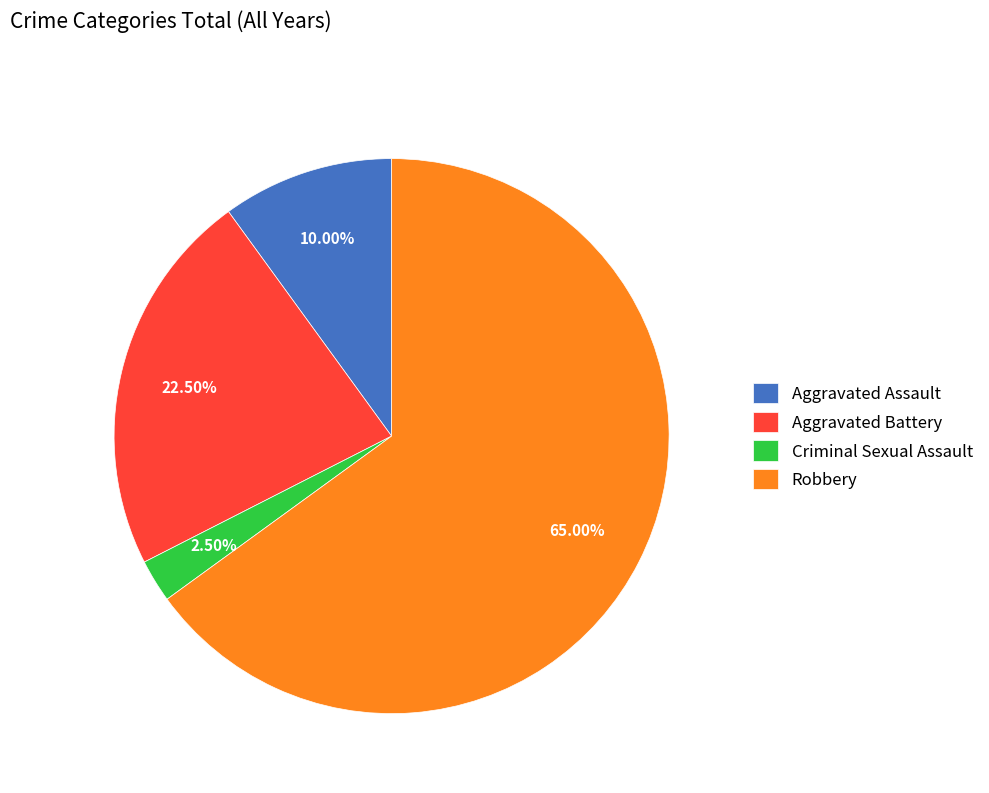

Between Aggravated Battery and Criminal Sexual Assault, which is larger?

Aggravated Battery